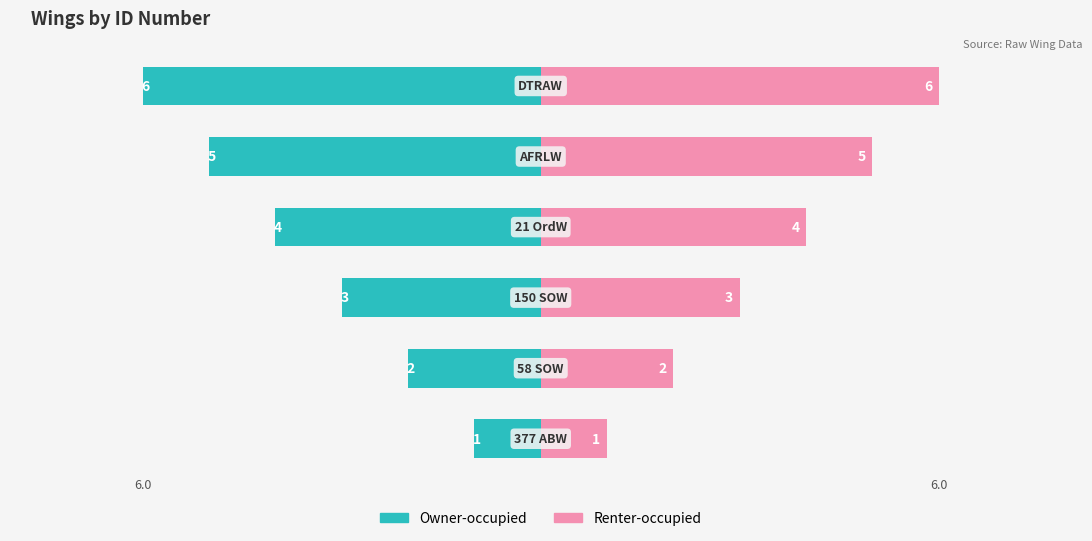

What is the value of the Wing ID (left) bar at the 6th from the left?

-6